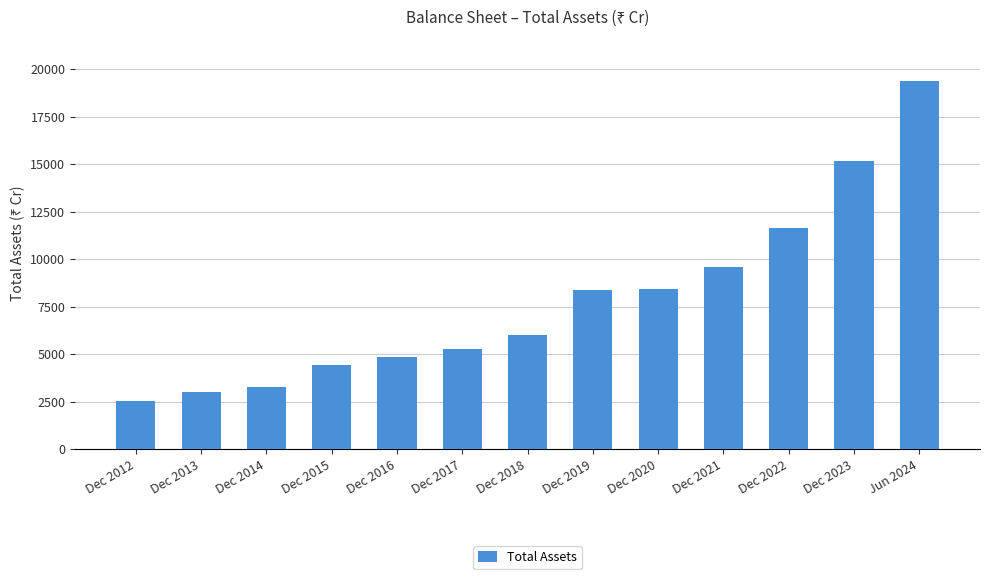

At which label is the value closest to 10966?

Dec 2022